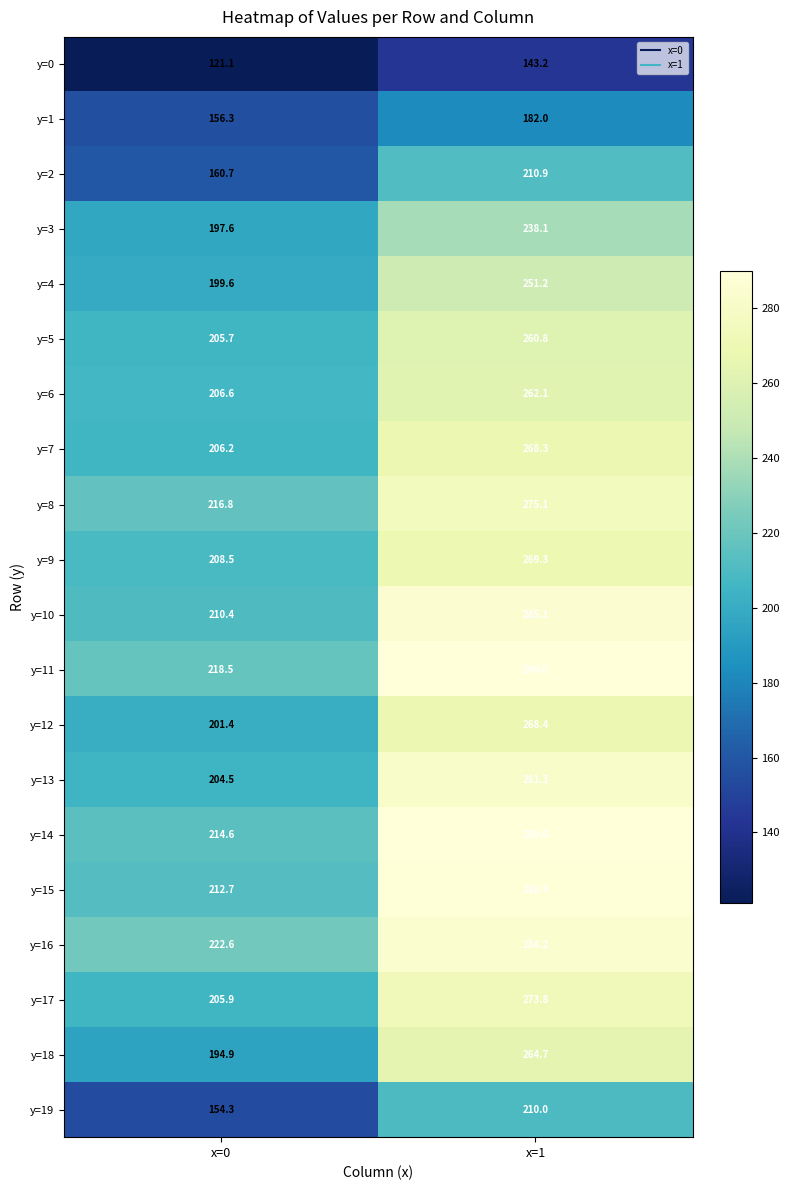

What is the total value across all series at x=0?

3918.9